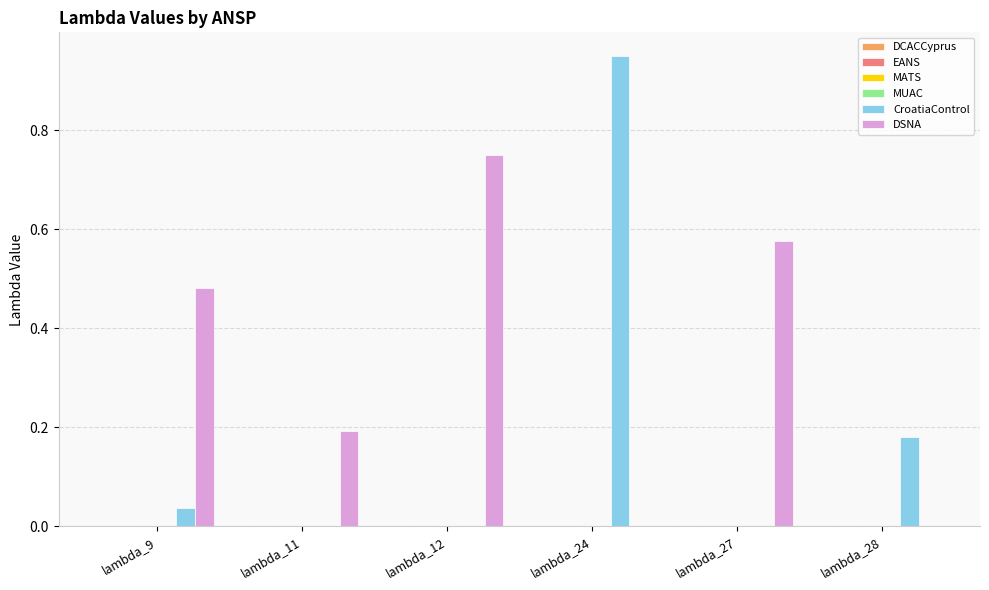

Which series has the largest total across all categories?

DSNA